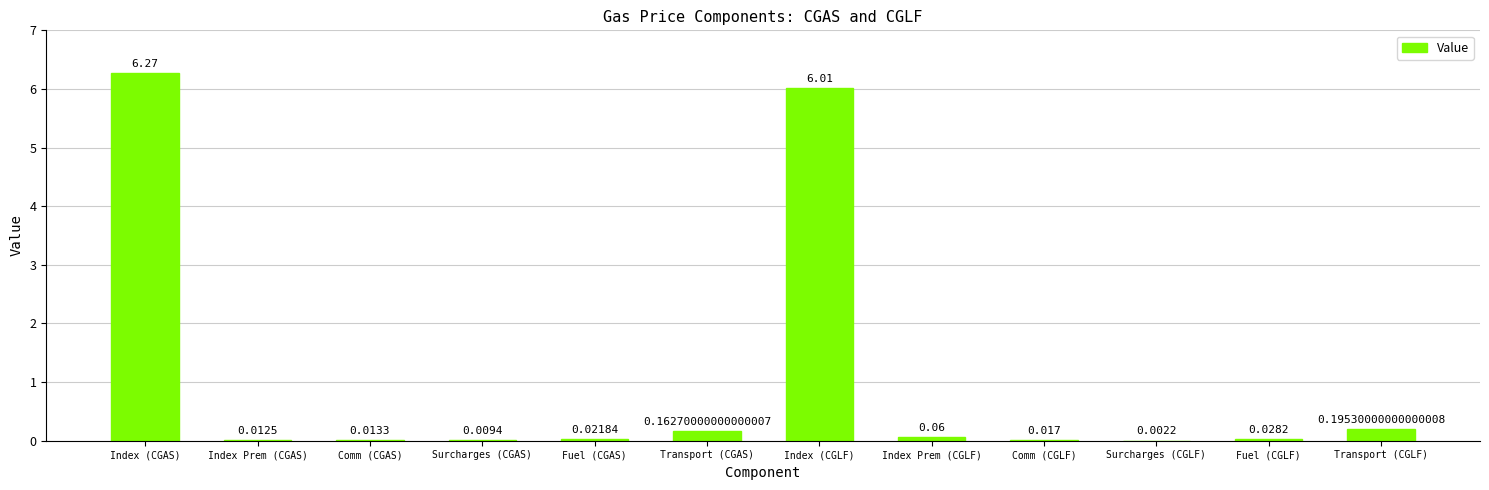

Which label corresponds to the largest value in the chart?

Index (CGAS)